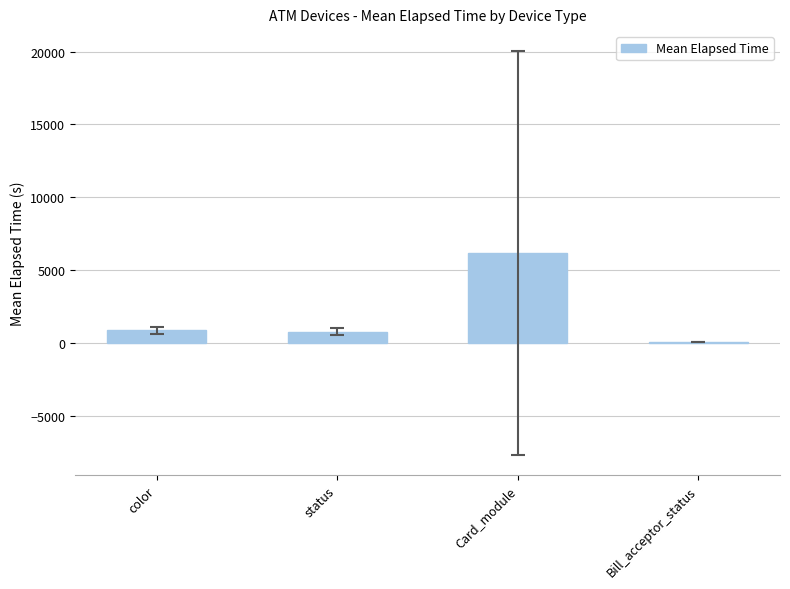

What is the greatest value displayed?

6171.1